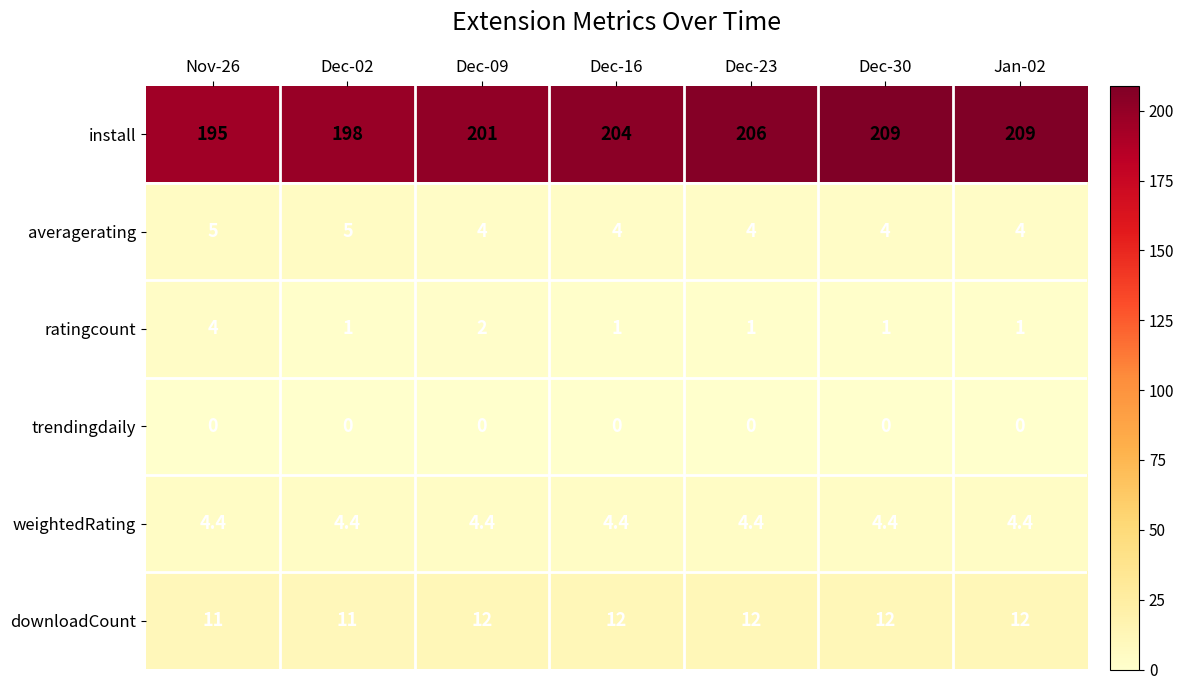

True or false: weightedRating has a value of 4.4 at Dec-16.

True